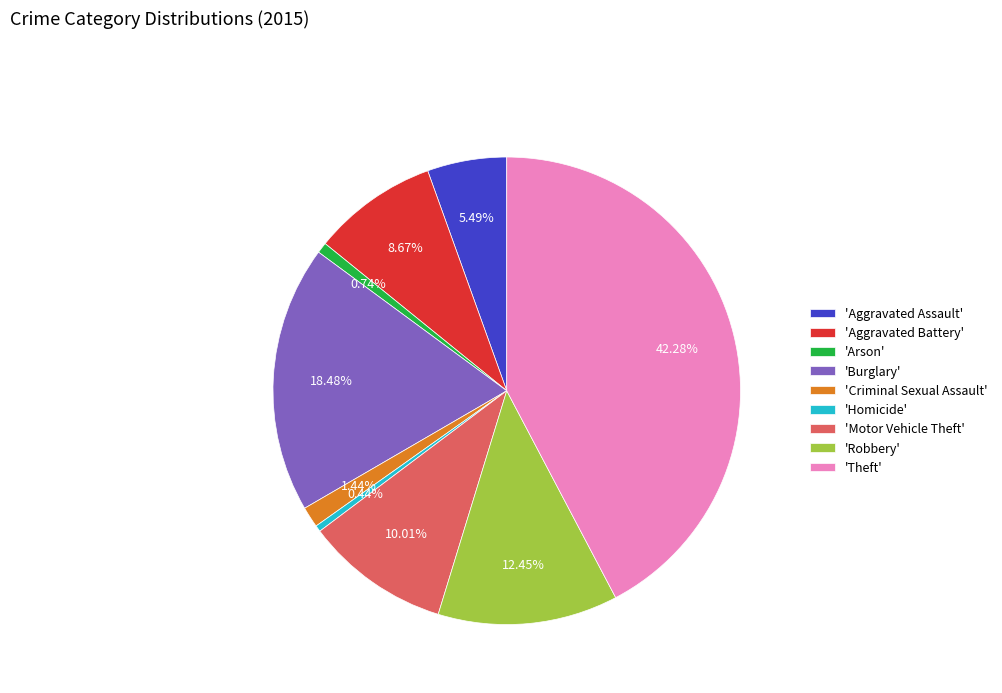

Which has a higher value, 'Homicide' or 'Aggravated Assault'?

'Aggravated Assault'